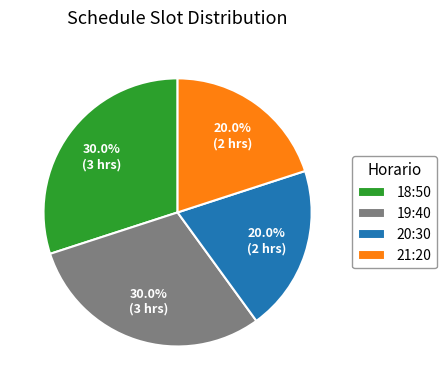

Is it true that 20:30 is 8% of the pie?

False